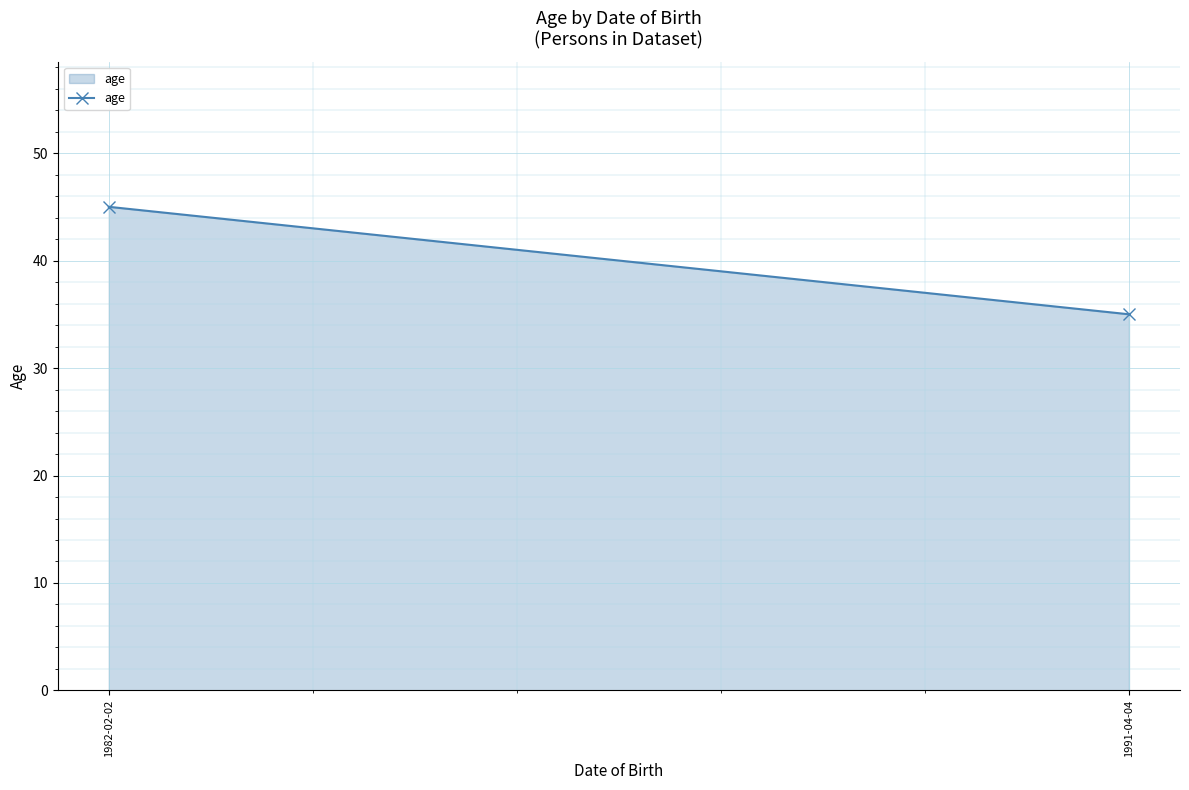

Reading left to right, list all the values displayed in this chart.

1982-02-02=45	1991-04-04=35